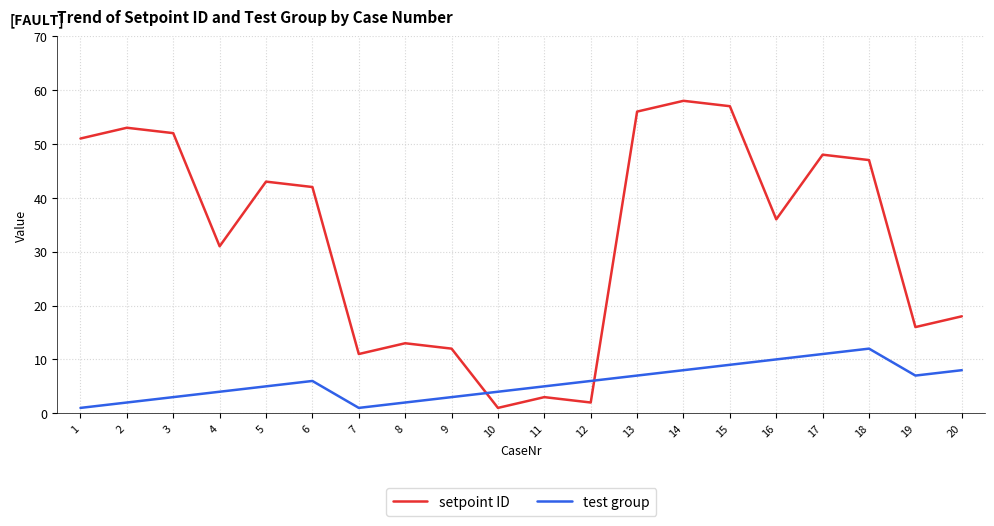

Which series ends up on top after the final intersection of setpoint ID and test group?

setpoint ID